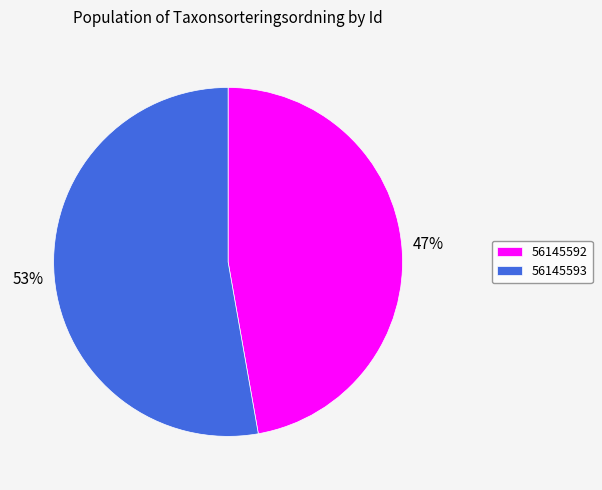

True or false: 56145592 accounts for 47% of the total.

True